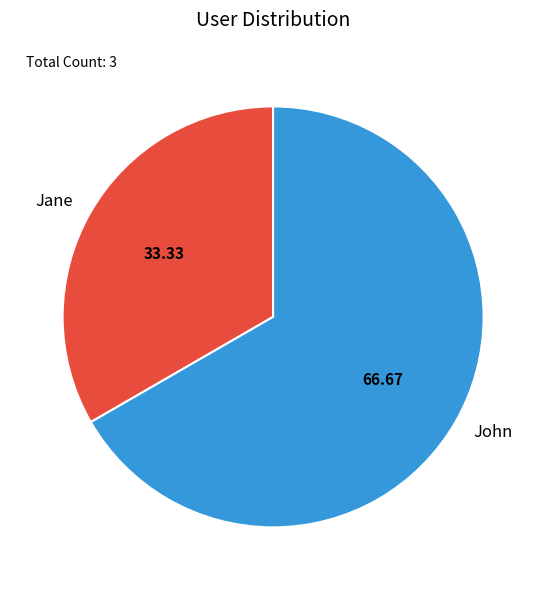

Rank the categories by value from lowest to highest.

Jane, John